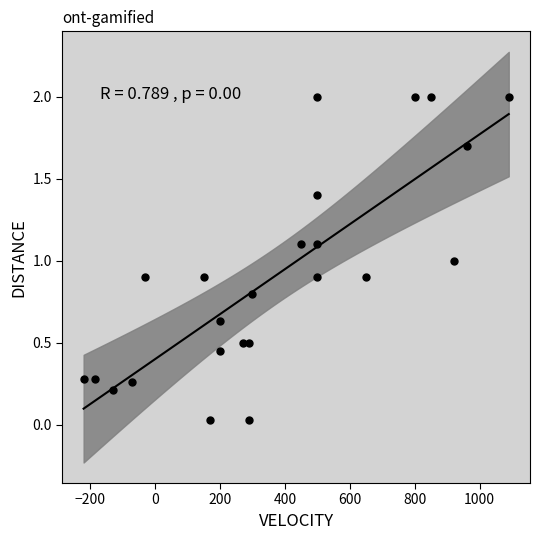

What is the range of Y values (max minus min)?

2.0